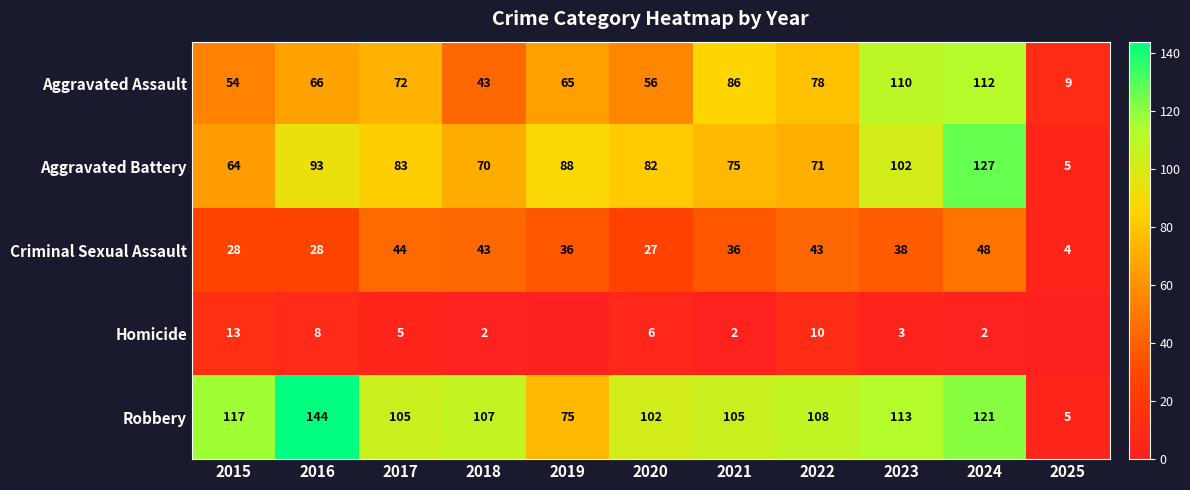

The Aggravated Battery series shows 91 at 2015. True or false?

False